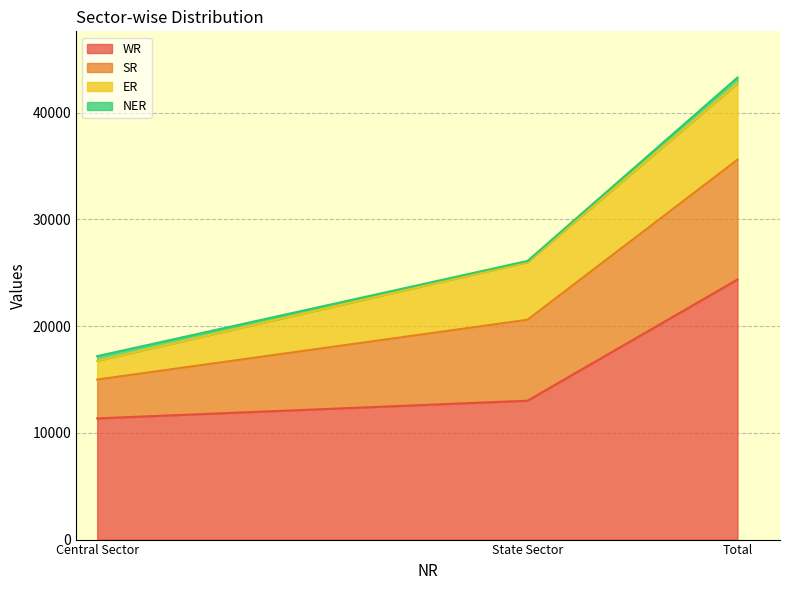

Rank the categories by WR value from lowest to highest.

Central Sector, State Sector, Total